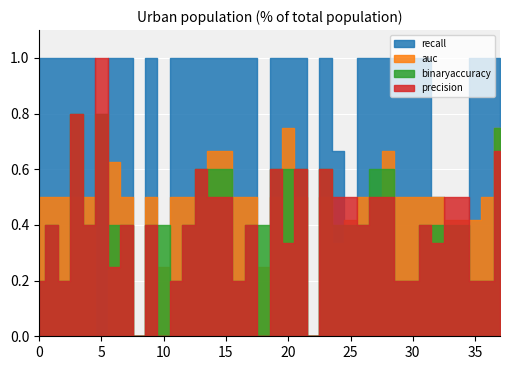

What is the approximate value of precision at 0?

0.2